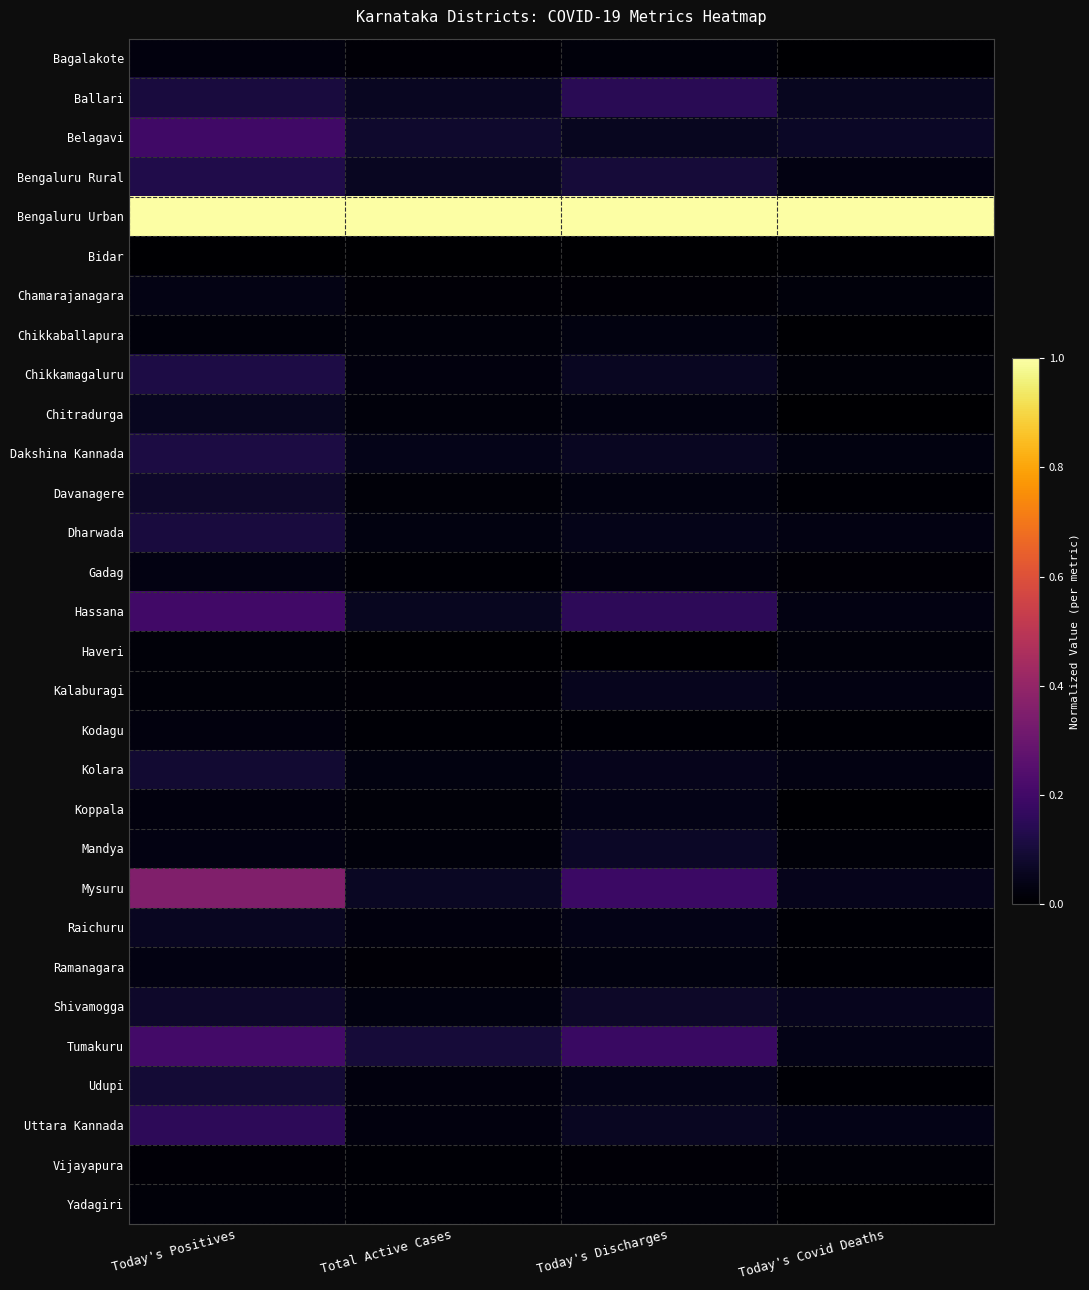

Count the number of categories in the chart.

4